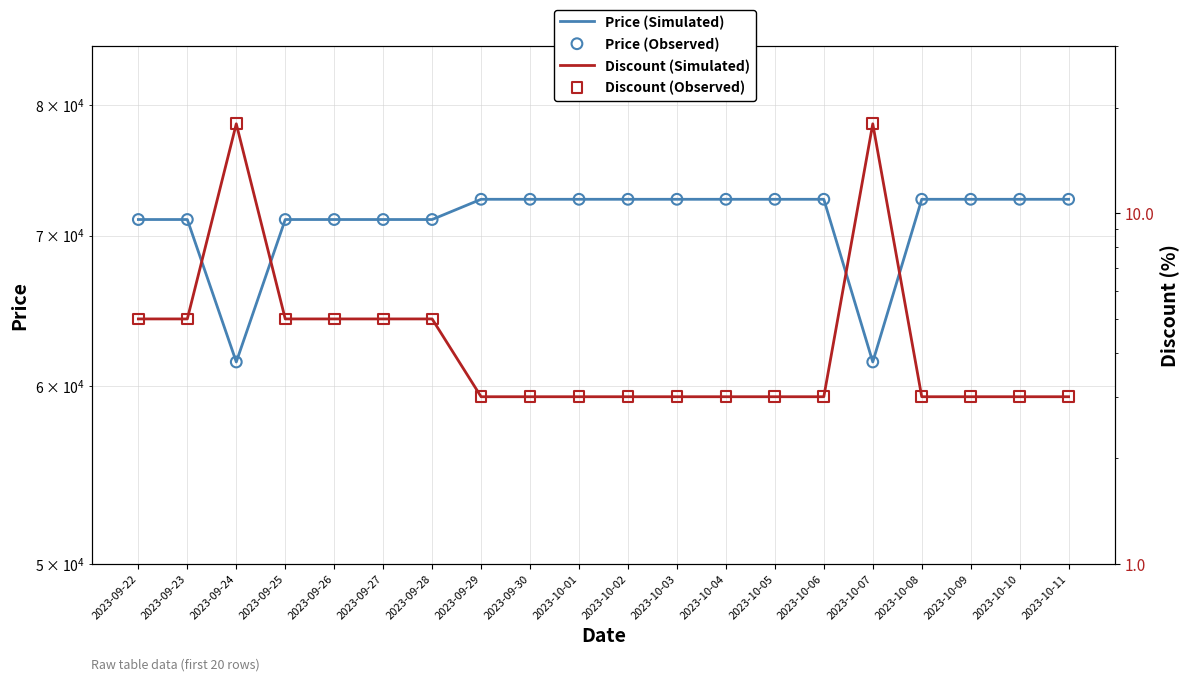

Is the value of Price (Observed) at 2023-09-29 greater than the value of Discount (Observed) at 2023-10-04?

Yes